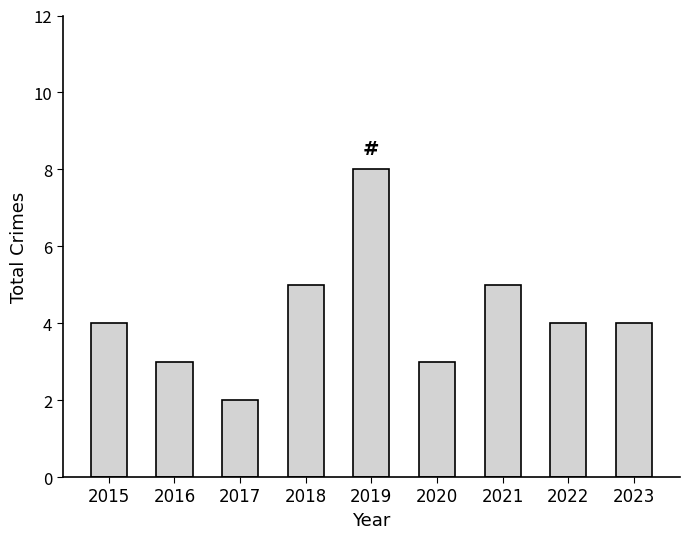

True or false: the data shows 4 at 2022.

True